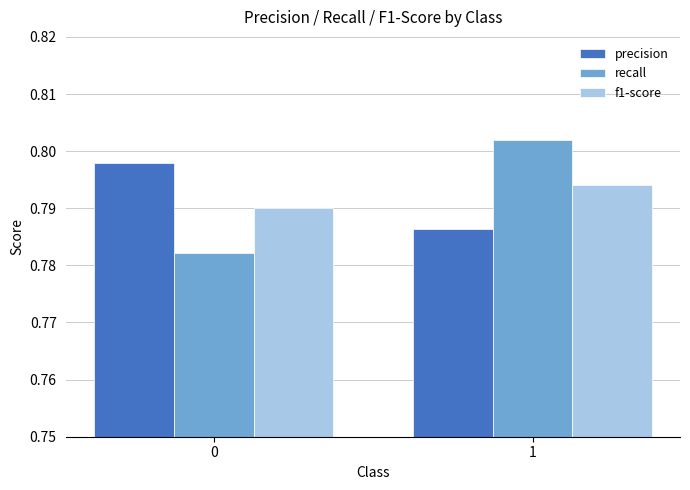

What is the sum of the recall values at 0 and 1?

1.6